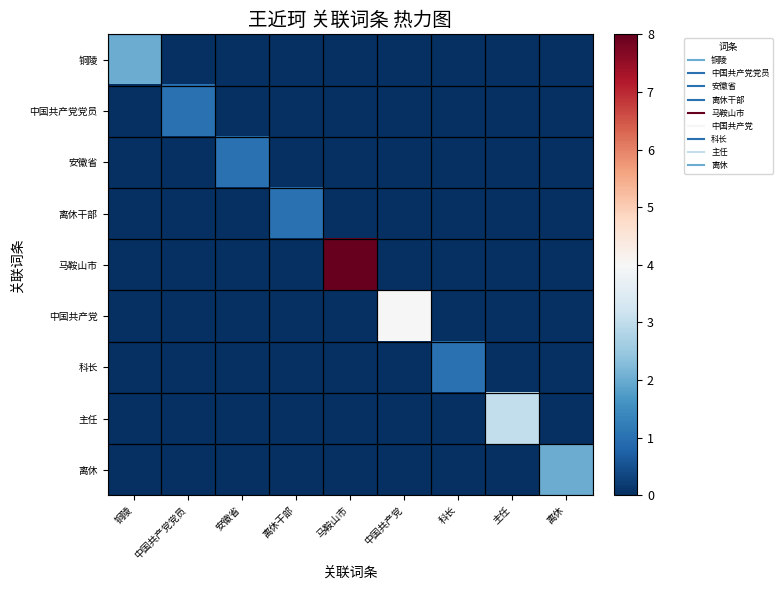

Which series has the widest spread of values?

马鞍山市